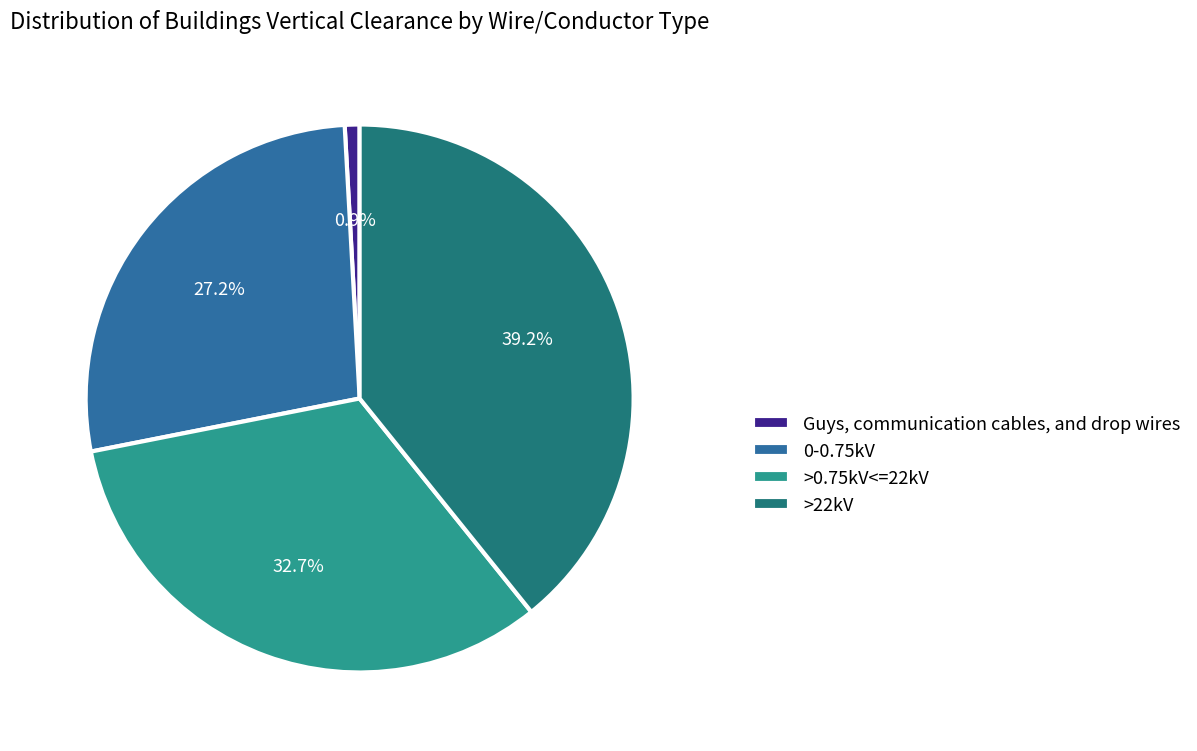

Approximately how many times larger is the value at 0-0.75kV compared to >22kV?

0.7